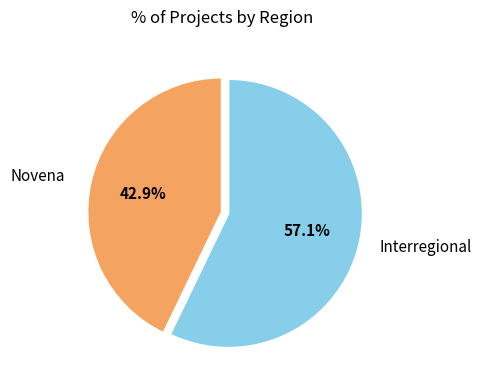

To the nearest percent, what is the difference between the largest and smallest slice percentages?

14%